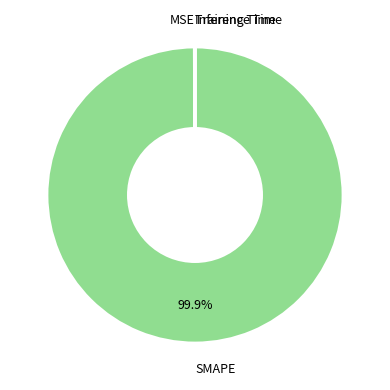

What is the largest slice in the pie chart?

SMAPE